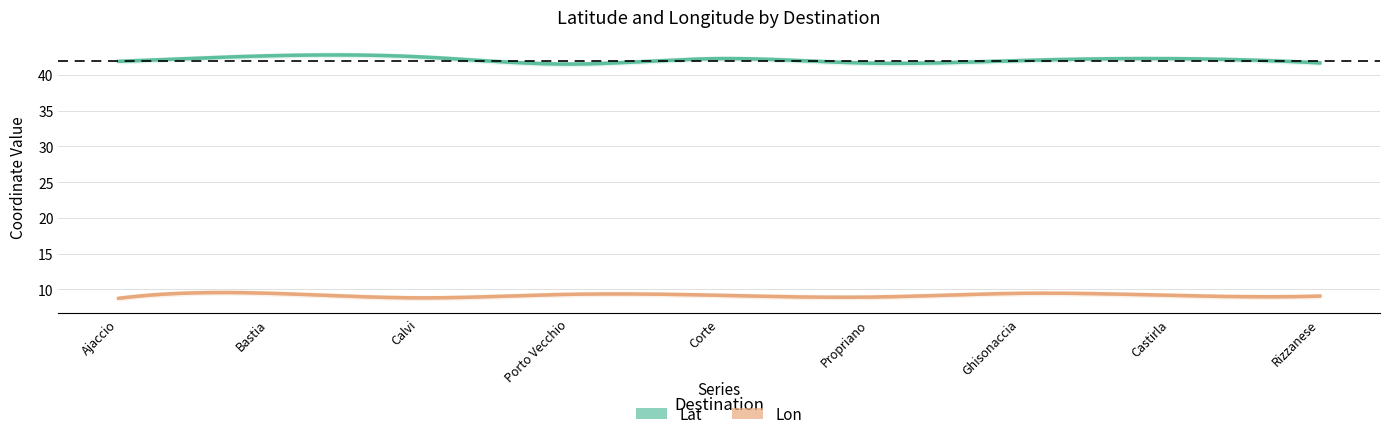

At which category is the sum across all series the highest?

2